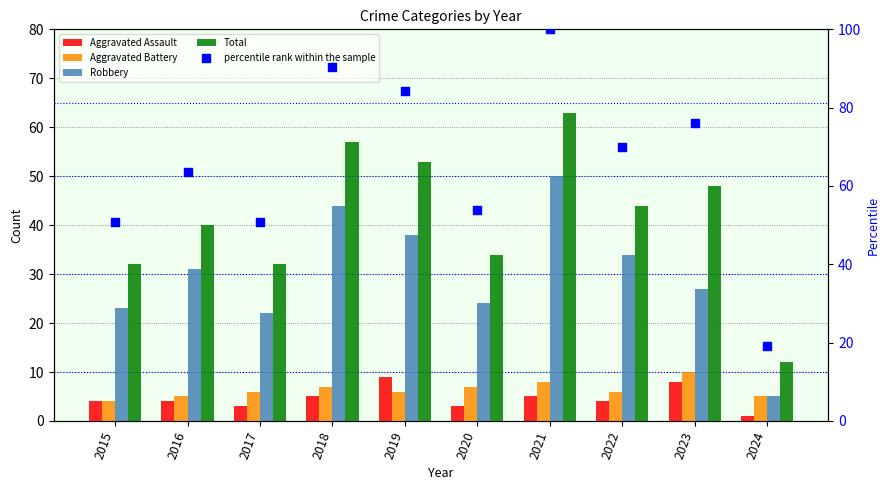

At which category is the sum across all series the highest?

2021